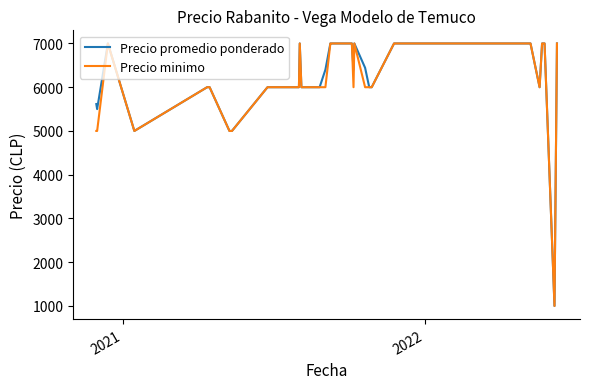

Reading right to left, what are all the values shown in this chart?

Precio promedio ponderado: 7000	1000	7000	7000	6000	7000	7000	7000	7000	7000	7000	7000	7000	7000	6000	6000	6444	7000	6400	7000	7000	7000	7000	7000	7000	6400	6000	6000	6000	7000	6000	6000	5000	5000	6000	6000	5000	7000	5500	5615
Precio minimo: 7000	1000	7000	7000	6000	7000	7000	7000	7000	7000	7000	7000	7000	7000	6000	6000	6000	7000	6000	7000	7000	7000	7000	7000	7000	6000	6000	6000	6000	7000	6000	6000	5000	5000	6000	6000	5000	7000	5000	5000